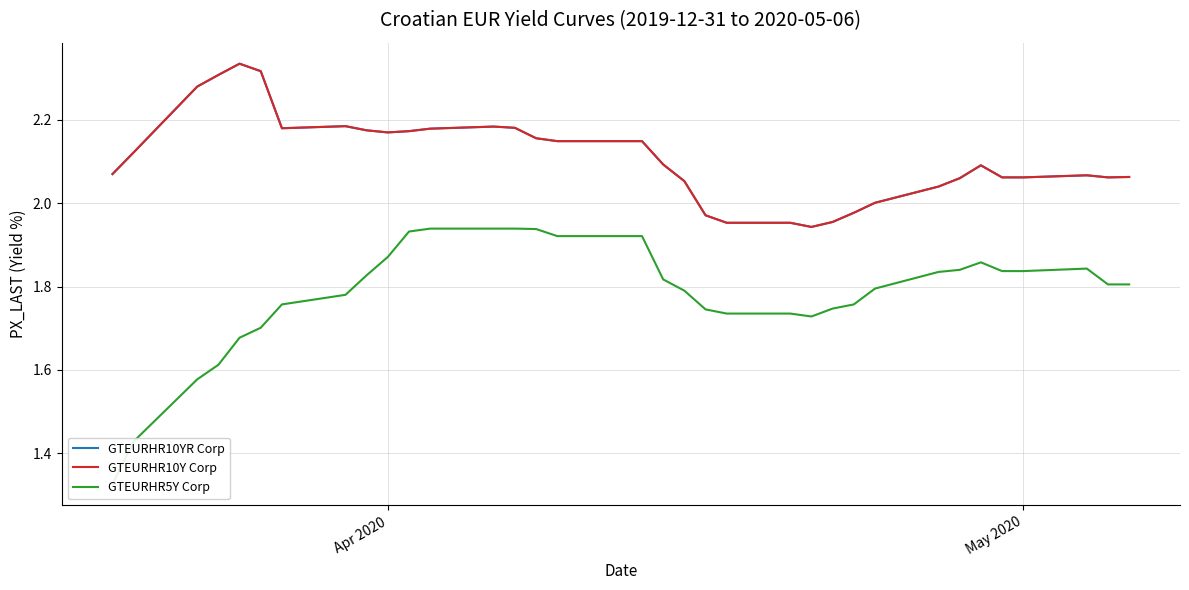

What is the value of the GTEURHR10Y Corp point at the 14th from the left?

2.2